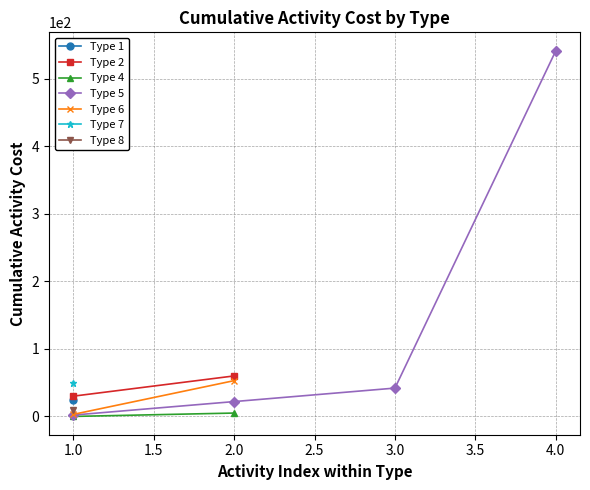

True or false: Type 5 has more than 2 points higher than both neighbors.

False